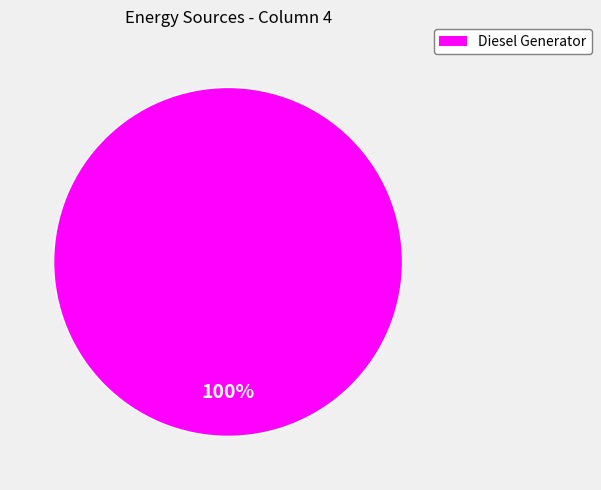

To the nearest percent, what portion does Diesel Generator represent?

100%